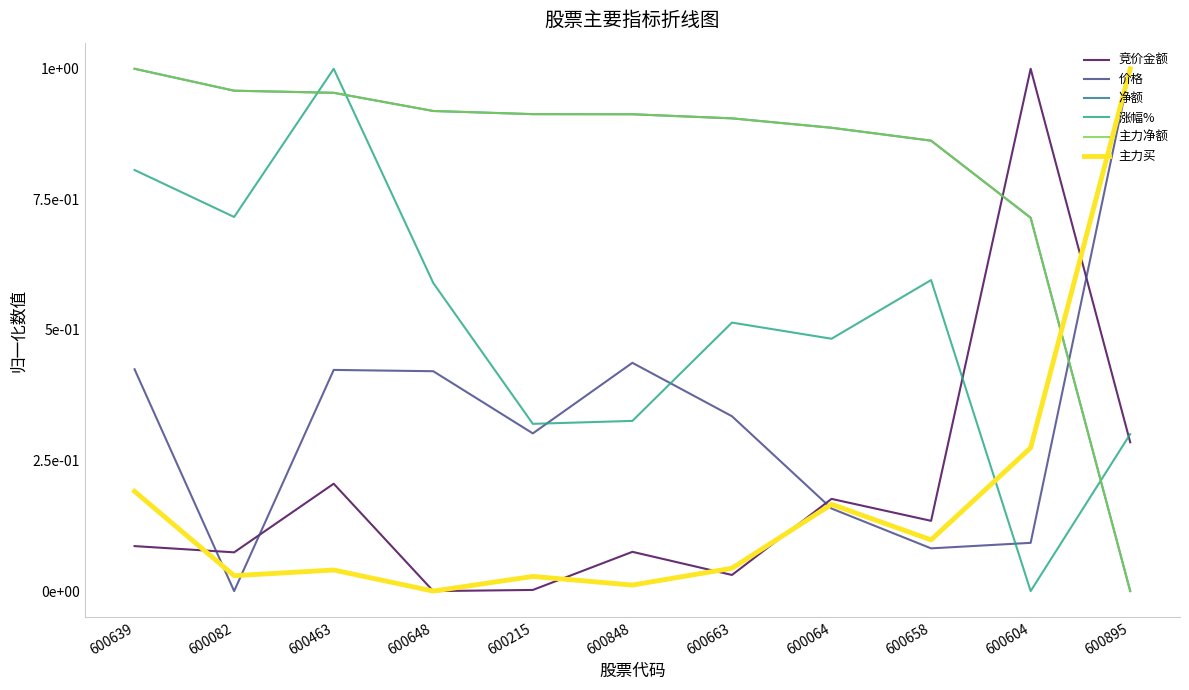

Reading left to right, list all the values displayed in this chart.

竞价金额: 600639=0.1	600082=0.1	600463=0.2	600648=0.0	600215=0.0	600848=0.1	600663=0.0	600064=0.2	600658=0.1	600604=1.0	600895=0.3
价格: 600639=0.4	600082=0.0	600463=0.4	600648=0.4	600215=0.3	600848=0.4	600663=0.3	600064=0.2	600658=0.1	600604=0.1	600895=1.0
净额: 600639=1.0	600082=1.0	600463=1.0	600648=0.9	600215=0.9	600848=0.9	600663=0.9	600064=0.9	600658=0.9	600604=0.7	600895=0.0
涨幅%: 600639=0.8	600082=0.7	600463=1.0	600648=0.6	600215=0.3	600848=0.3	600663=0.5	600064=0.5	600658=0.6	600604=0.0	600895=0.3
主力净额: 600639=1.0	600082=1.0	600463=1.0	600648=0.9	600215=0.9	600848=0.9	600663=0.9	600064=0.9	600658=0.9	600604=0.7	600895=0.0
主力买: 600639=0.2	600082=0.0	600463=0.0	600648=0.0	600215=0.0	600848=0.0	600663=0.0	600064=0.2	600658=0.1	600604=0.3	600895=1.0